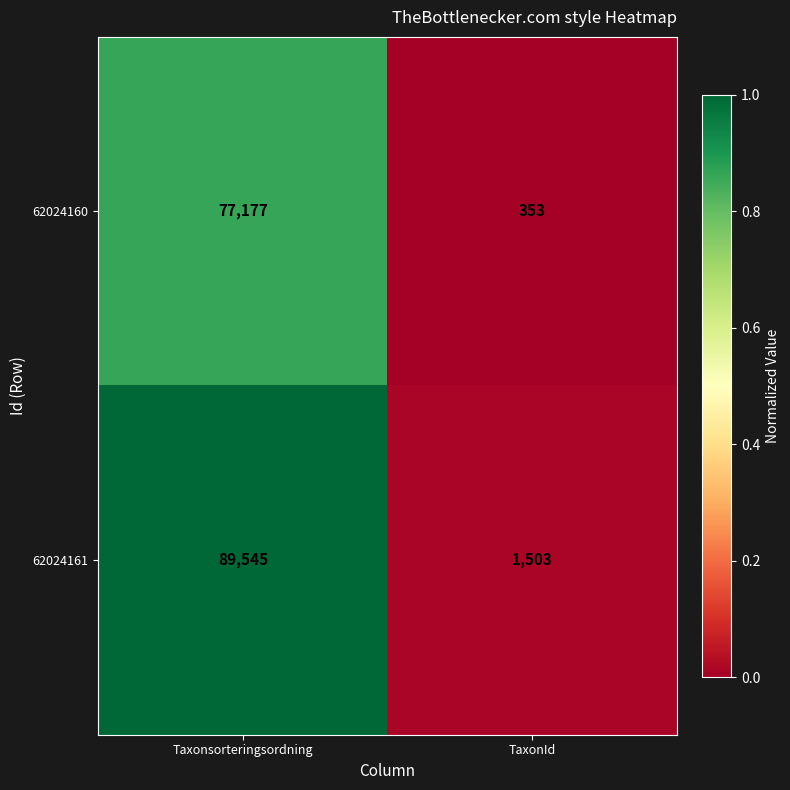

Reading left to right, extract all data points from this chart.

62024160: 77177	353
62024161: 89545	1503